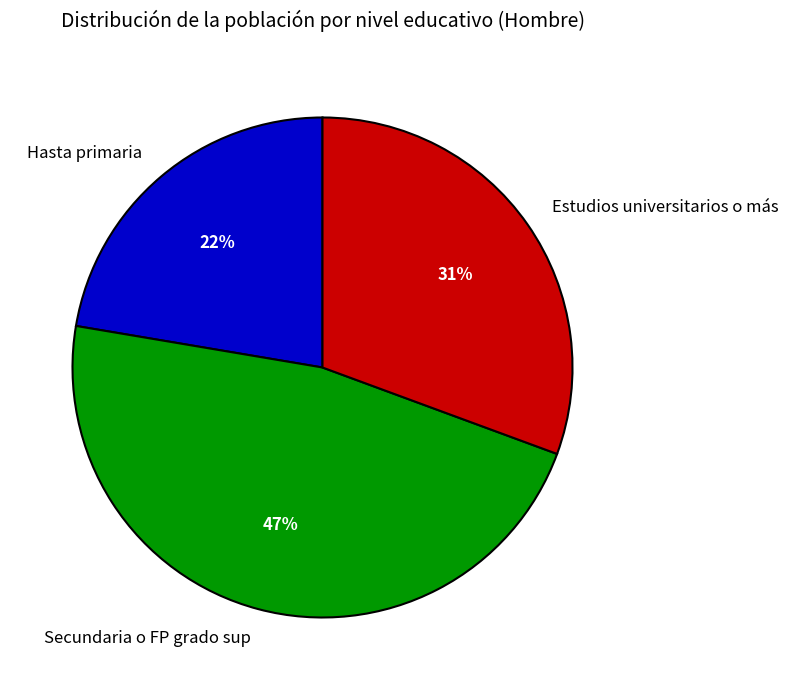

Rank the categories by value from lowest to highest.

Hasta primaria, Estudios universitarios o más, Secundaria o FP grado sup